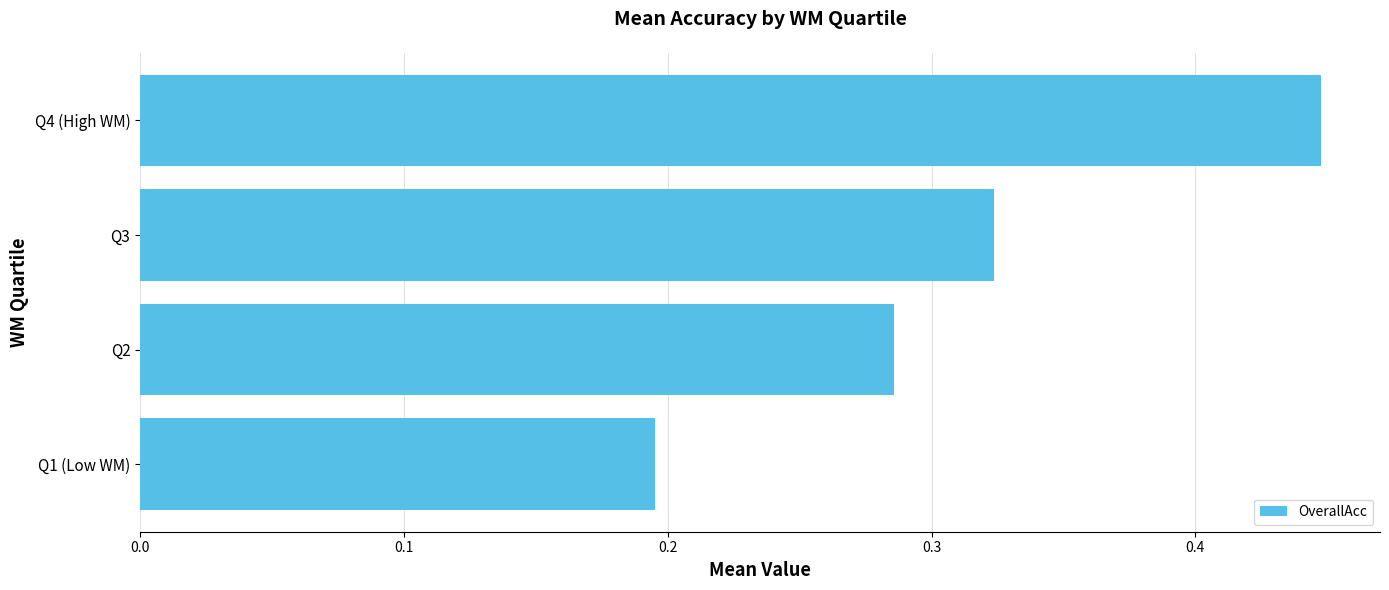

How many categories are shown in the chart?

4